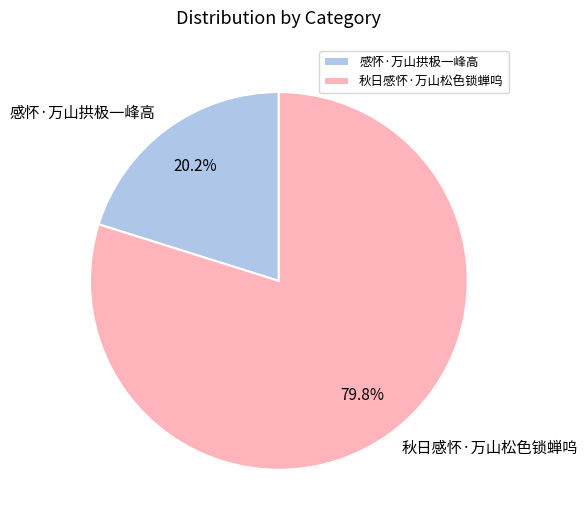

Is it true that 秋日感怀·万山松色锁蝉呜 is 80% of the pie?

True